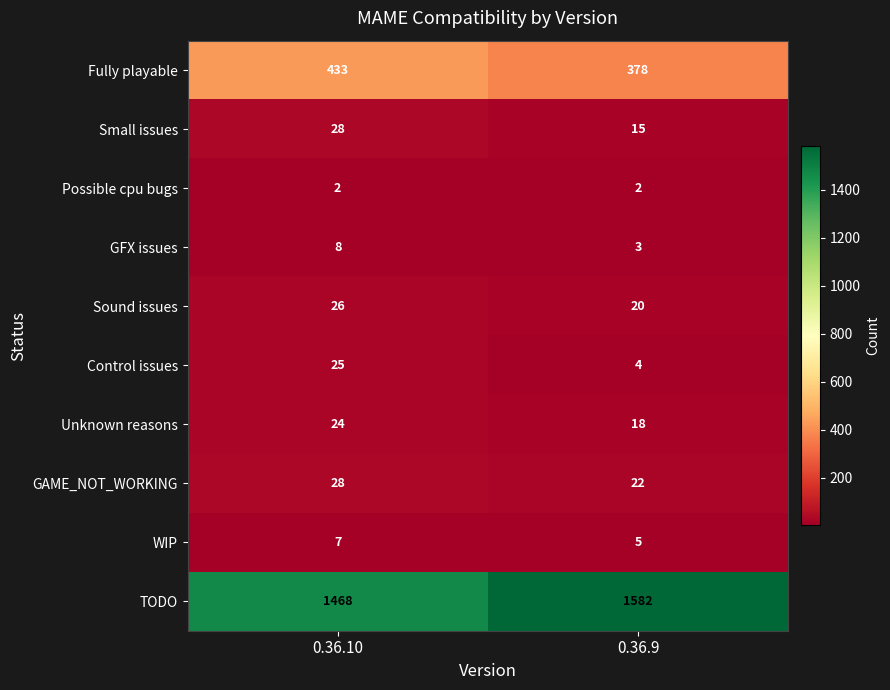

At which label is TODO closest to 1525?

0.36.10